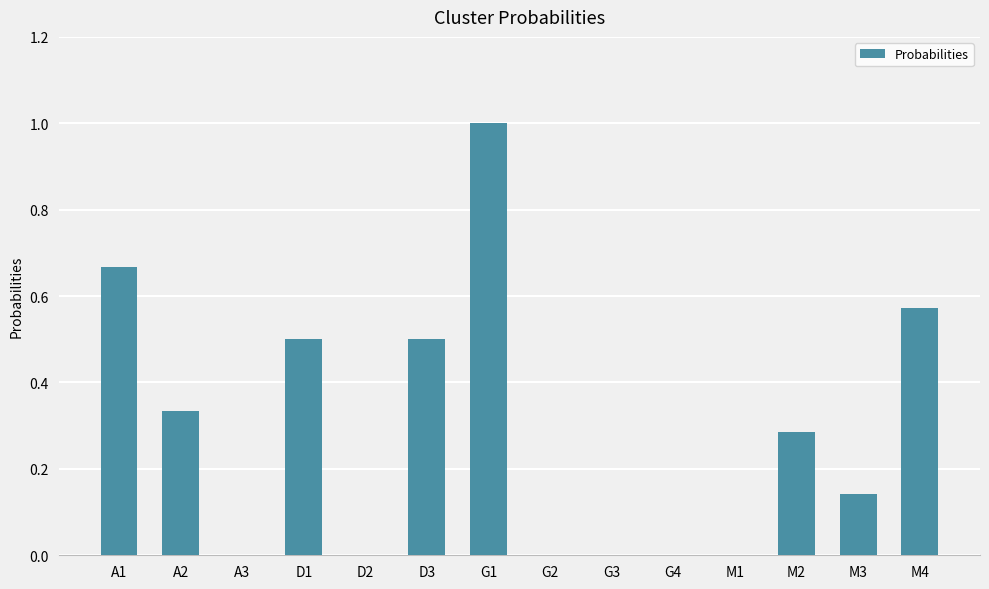

Which category has the highest value across all series?

G1